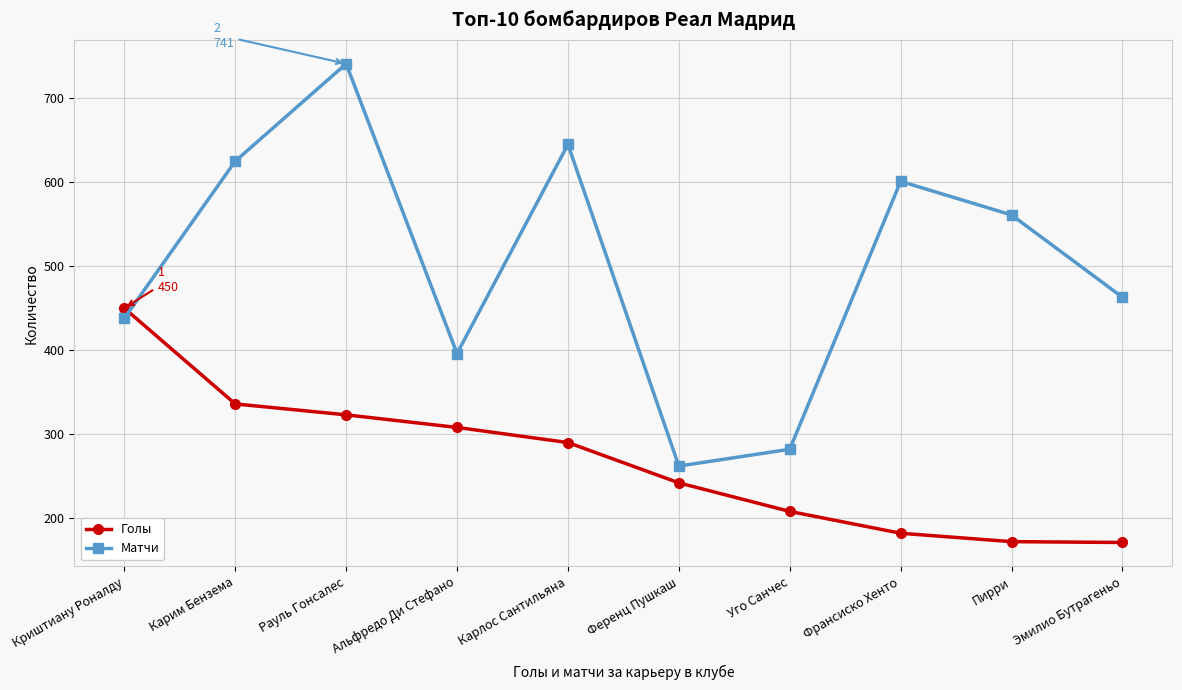

At which category is the sum across all series the highest?

Рауль Гонсалес